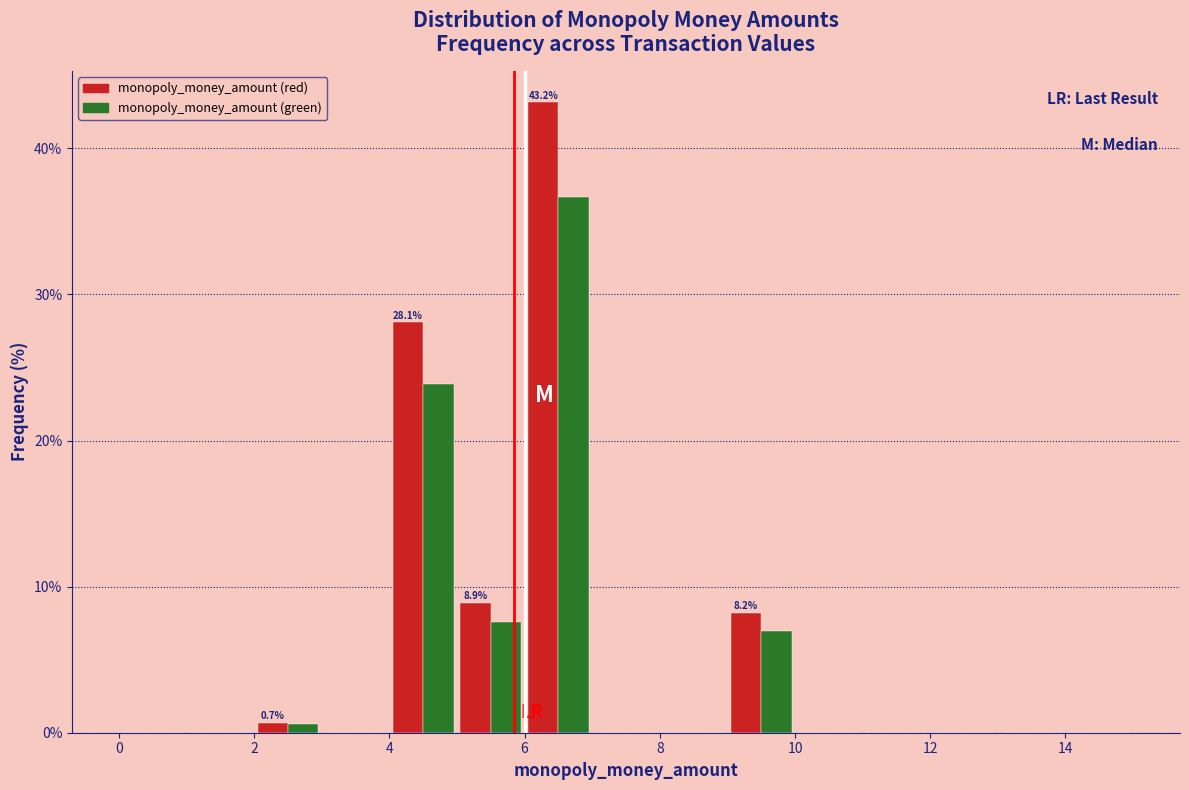

In the monopoly_money_amount (red) series, which range on the x-axis has the tallest bar?

6 to 7